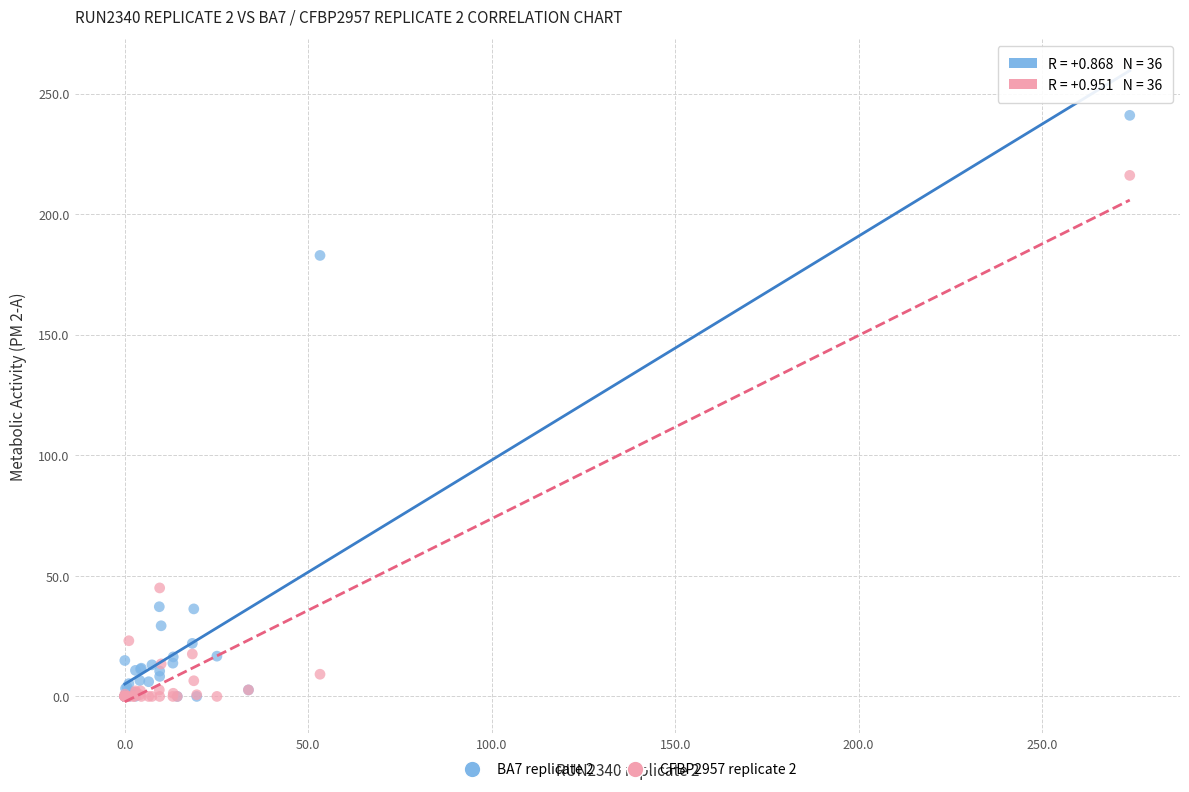

Across all series, what Y value is closest to 120?

182.9